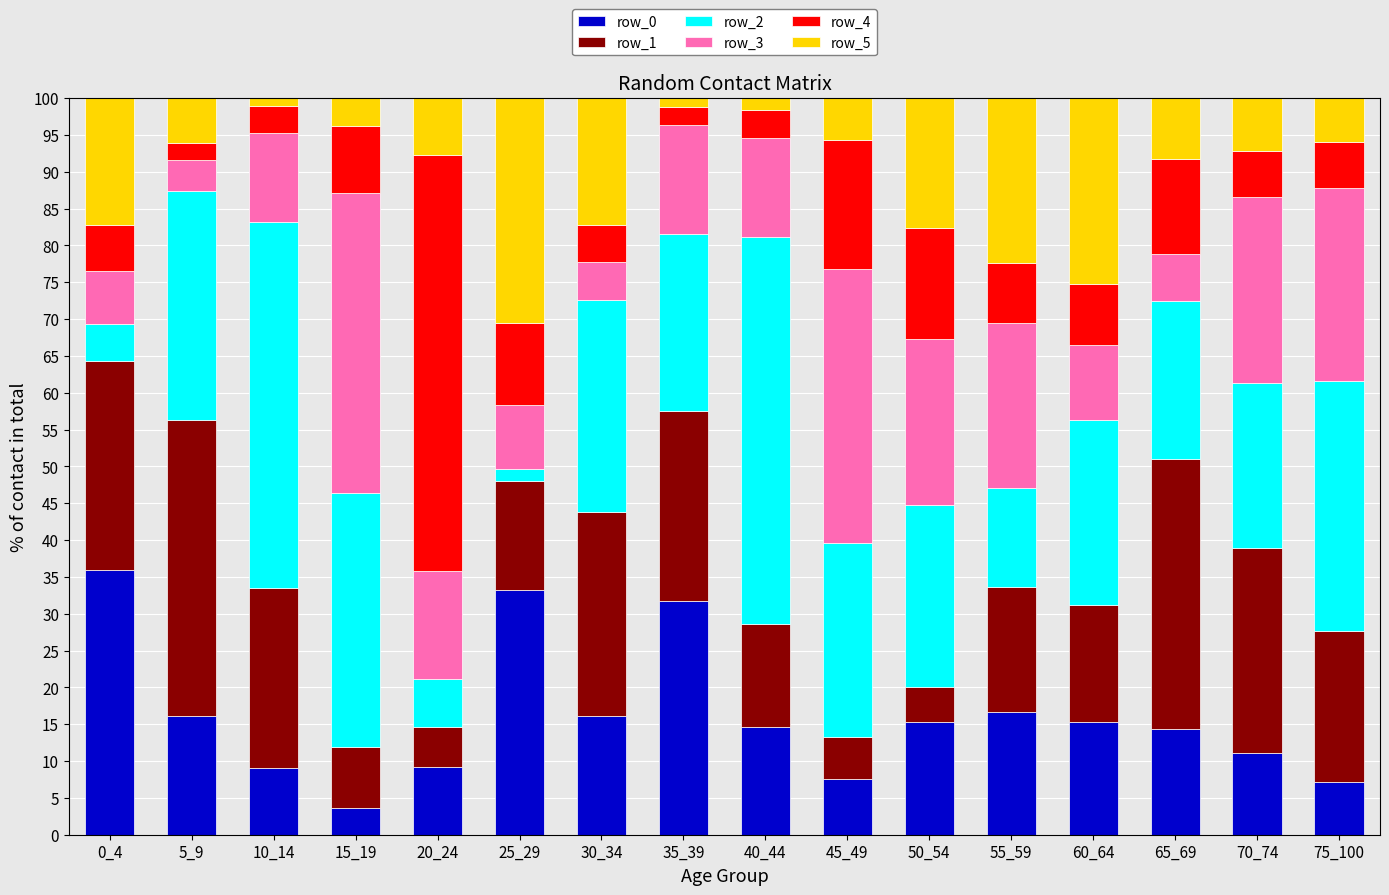

Which category has the highest value in the row_0 series?

0_4